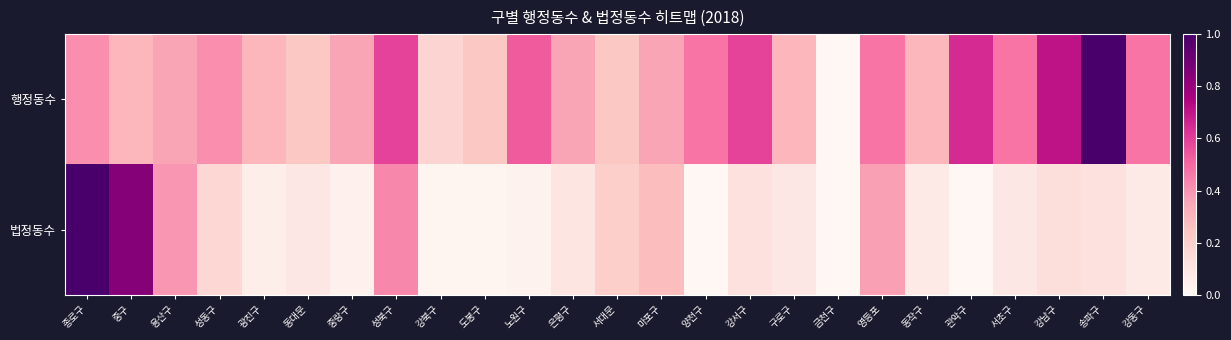

List the series in order of their peak value, lowest first.

행정동수, 법정동수